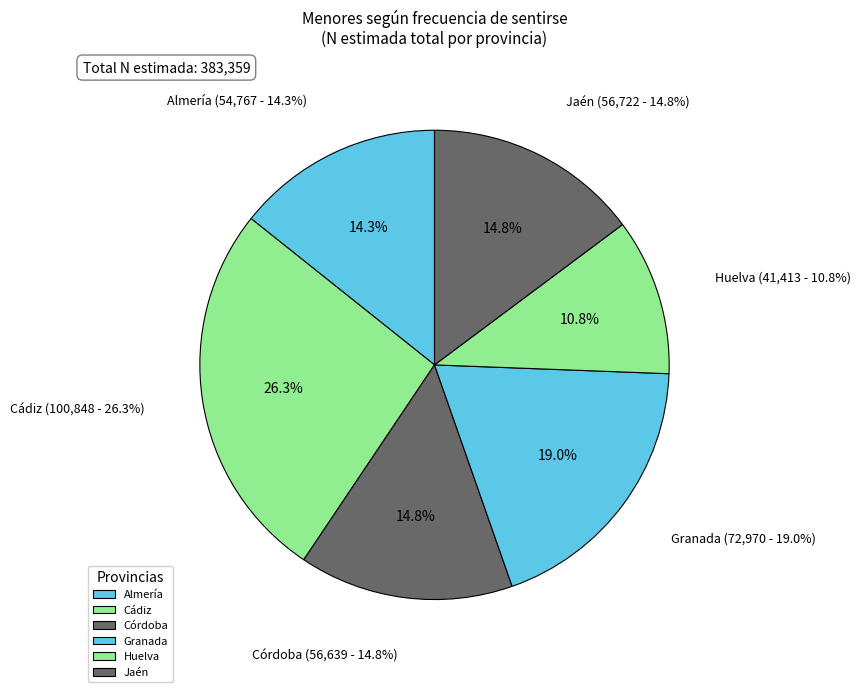

Count the number of slices in the pie.

7